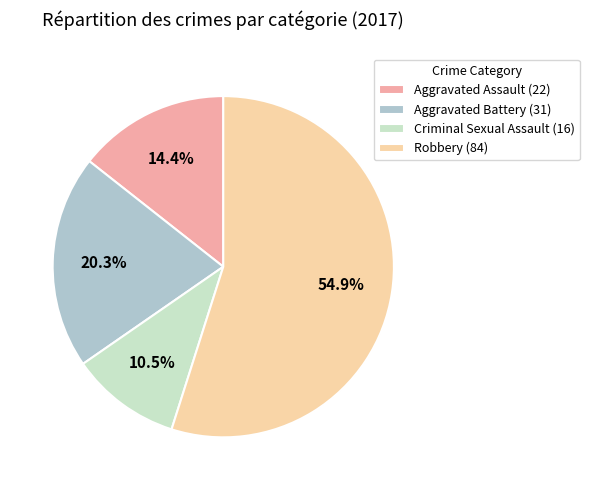

Does Criminal Sexual Assault represent more than half of the total?

No